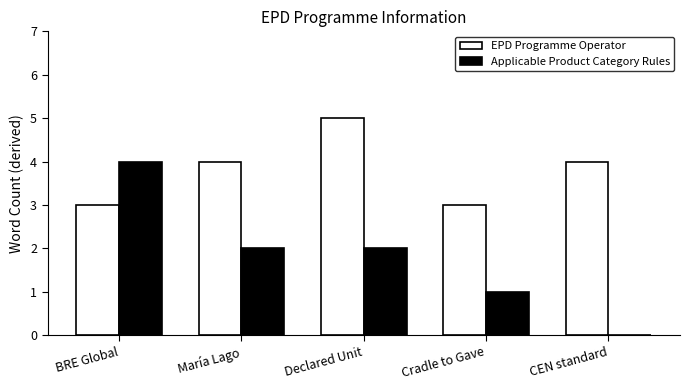

Read the Applicable Product Category Rules value at Declared Unit.

2